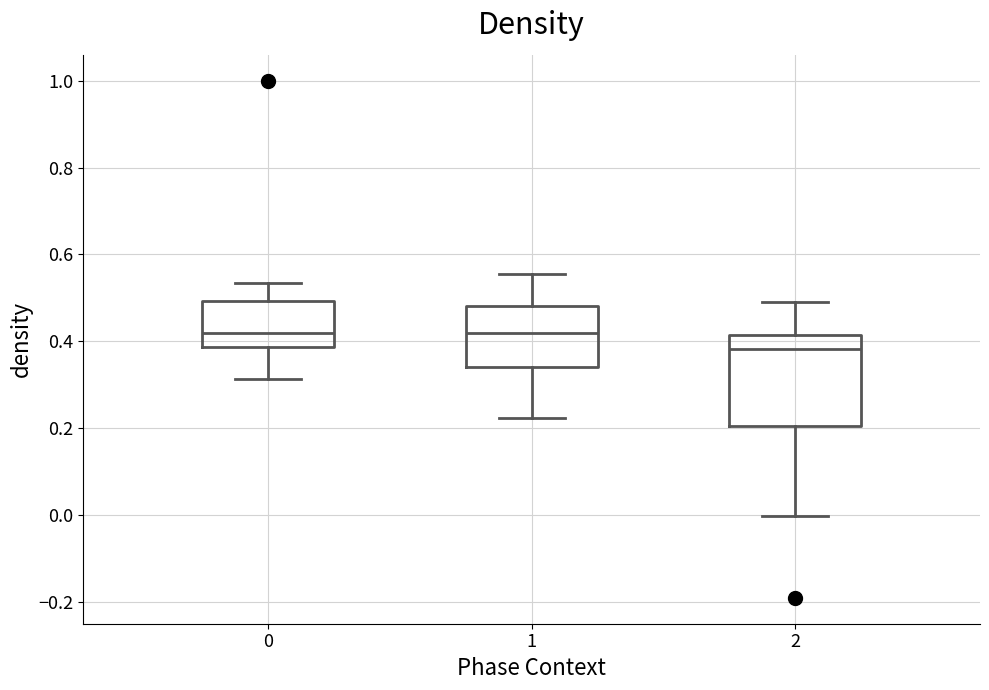

Which box is the tallest, from its lower edge to its upper edge?

2